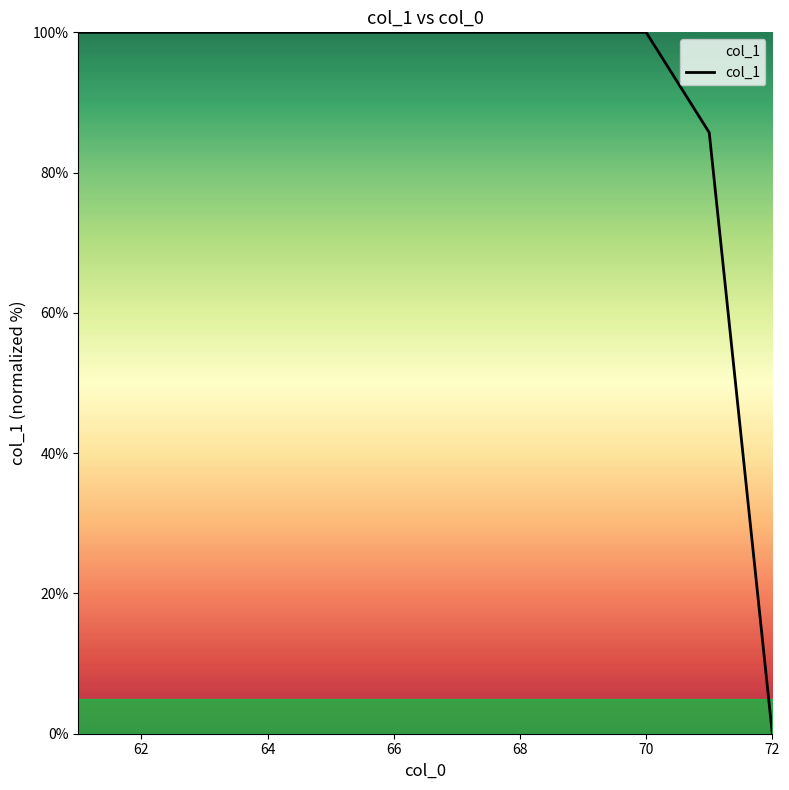

What is the difference between the maximum and minimum values?

100.0